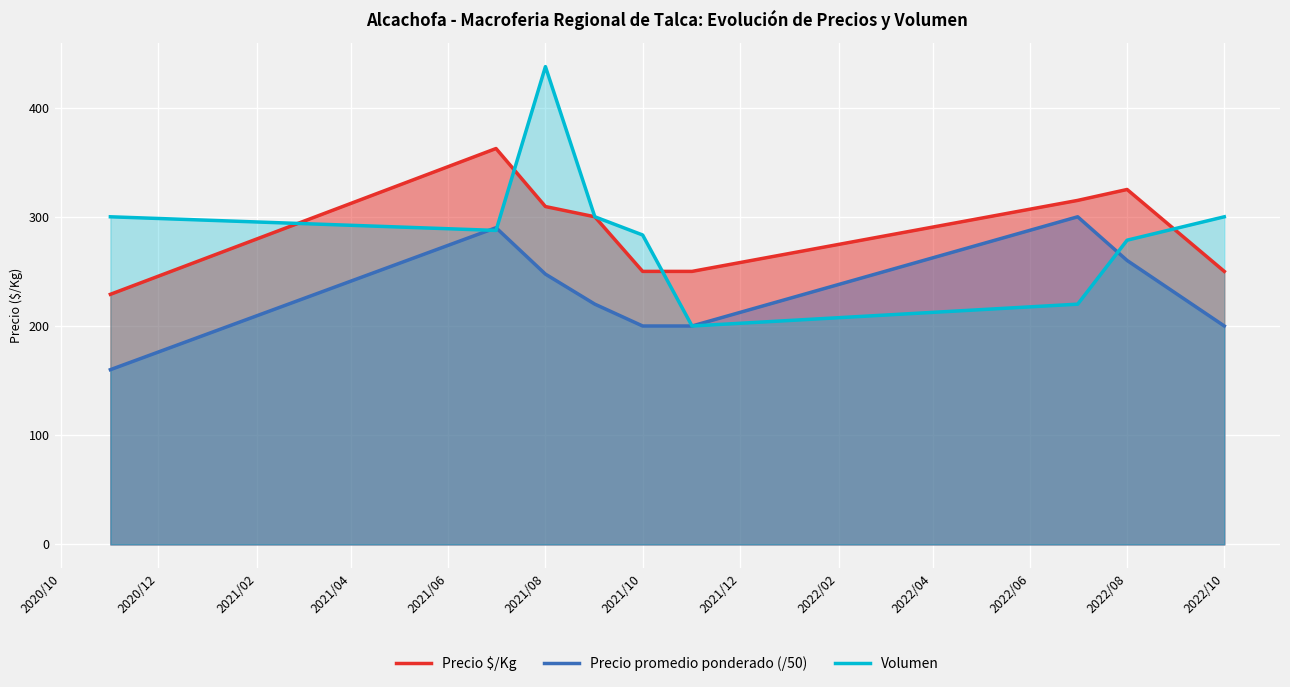

Which series has the widest spread of values?

Volumen